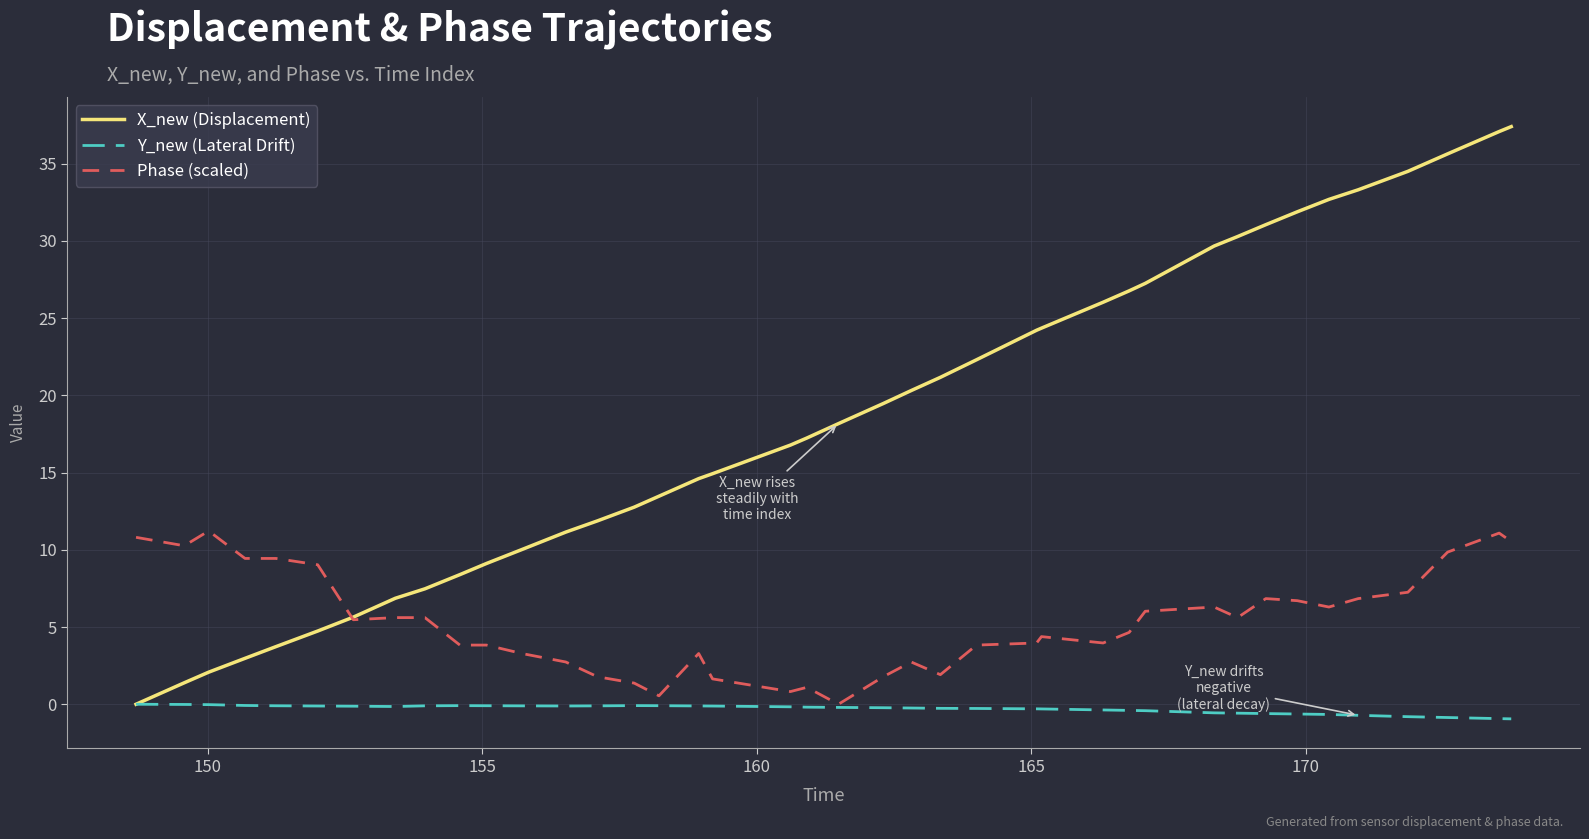

Which series has the largest range (max minus min)?

X_new (Displacement)